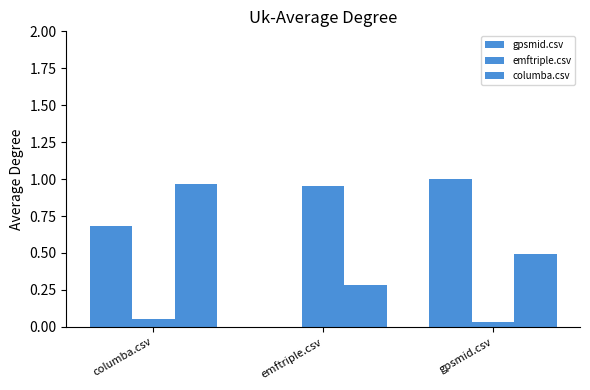

Count the number of data series in this chart.

3